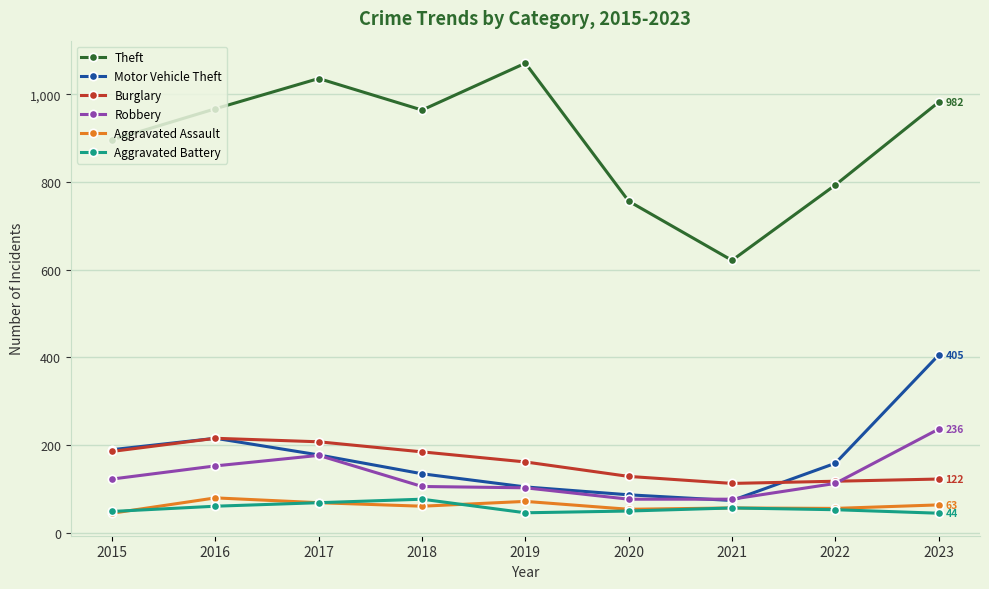

How many values in the Robbery series are below 112?

4